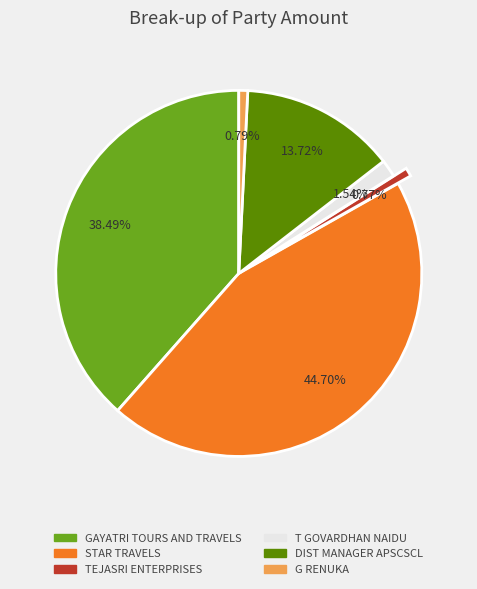

To the nearest percent, what portion does STAR TRAVELS represent?

45%